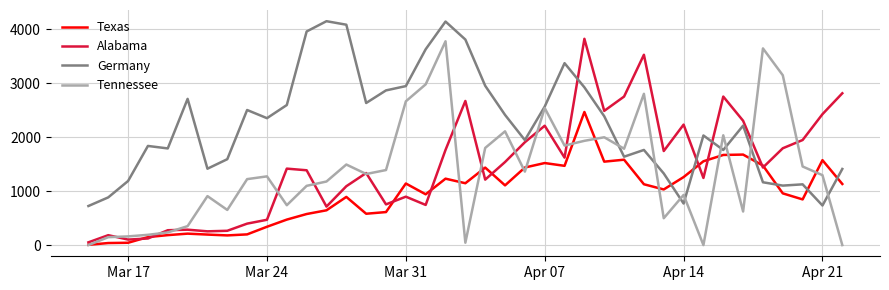

Which series has the largest total across all categories?

Germany